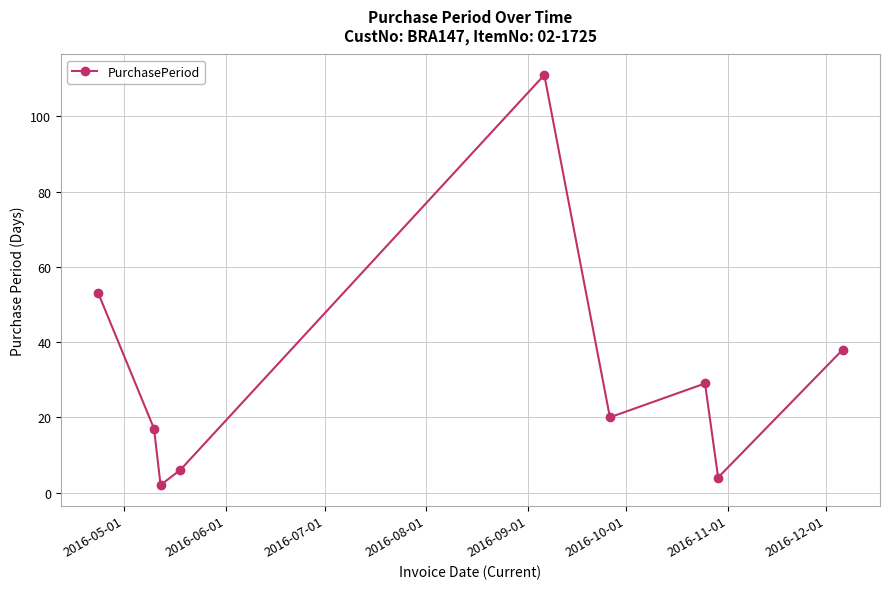

What is the average value?

31